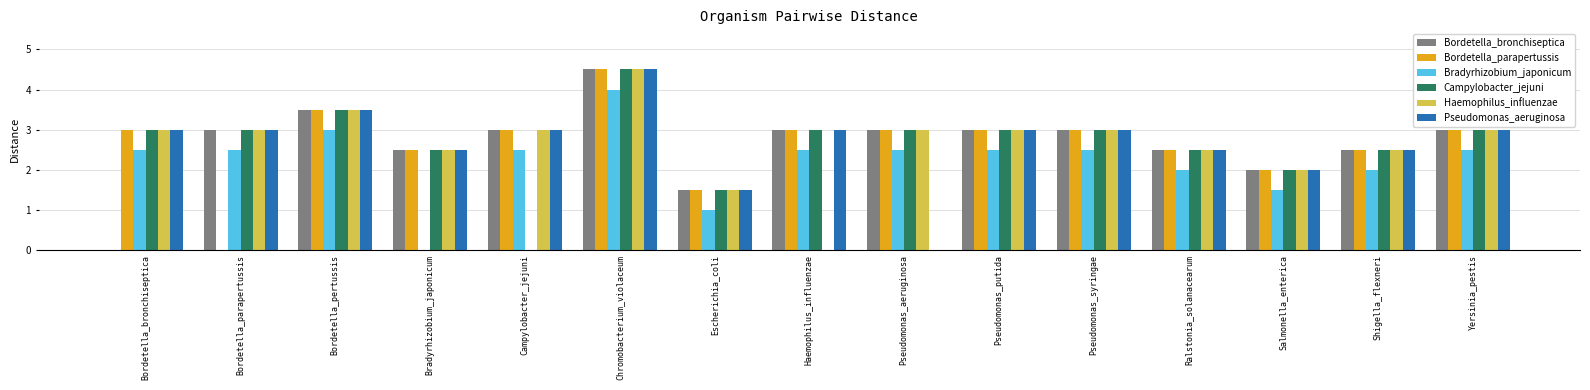

Reading right to left, list all the values displayed in this chart.

Bordetella_bronchiseptica: Yersinia_pestis=3.0	Shigella_flexneri=2.5	Salmonella_enterica=2.0	Ralstonia_solanacearum=2.5	Pseudomonas_syringae=3.0	Pseudomonas_putida=3.0	Pseudomonas_aeruginosa=3.0	Haemophilus_influenzae=3.0	Escherichia_coli=1.5	Chromobacterium_violaceum=4.5	Campylobacter_jejuni=3.0	Bradyrhizobium_japonicum=2.5	Bordetella_pertussis=3.5	Bordetella_parapertussis=3.0	Bordetella_bronchiseptica=0.0
Bordetella_parapertussis: Yersinia_pestis=3.0	Shigella_flexneri=2.5	Salmonella_enterica=2.0	Ralstonia_solanacearum=2.5	Pseudomonas_syringae=3.0	Pseudomonas_putida=3.0	Pseudomonas_aeruginosa=3.0	Haemophilus_influenzae=3.0	Escherichia_coli=1.5	Chromobacterium_violaceum=4.5	Campylobacter_jejuni=3.0	Bradyrhizobium_japonicum=2.5	Bordetella_pertussis=3.5	Bordetella_parapertussis=0.0	Bordetella_bronchiseptica=3.0
Bradyrhizobium_japonicum: Yersinia_pestis=2.5	Shigella_flexneri=2.0	Salmonella_enterica=1.5	Ralstonia_solanacearum=2.0	Pseudomonas_syringae=2.5	Pseudomonas_putida=2.5	Pseudomonas_aeruginosa=2.5	Haemophilus_influenzae=2.5	Escherichia_coli=1.0	Chromobacterium_violaceum=4.0	Campylobacter_jejuni=2.5	Bradyrhizobium_japonicum=0.0	Bordetella_pertussis=3.0	Bordetella_parapertussis=2.5	Bordetella_bronchiseptica=2.5
Campylobacter_jejuni: Yersinia_pestis=3.0	Shigella_flexneri=2.5	Salmonella_enterica=2.0	Ralstonia_solanacearum=2.5	Pseudomonas_syringae=3.0	Pseudomonas_putida=3.0	Pseudomonas_aeruginosa=3.0	Haemophilus_influenzae=3.0	Escherichia_coli=1.5	Chromobacterium_violaceum=4.5	Campylobacter_jejuni=0.0	Bradyrhizobium_japonicum=2.5	Bordetella_pertussis=3.5	Bordetella_parapertussis=3.0	Bordetella_bronchiseptica=3.0
Haemophilus_influenzae: Yersinia_pestis=3.0	Shigella_flexneri=2.5	Salmonella_enterica=2.0	Ralstonia_solanacearum=2.5	Pseudomonas_syringae=3.0	Pseudomonas_putida=3.0	Pseudomonas_aeruginosa=3.0	Haemophilus_influenzae=0.0	Escherichia_coli=1.5	Chromobacterium_violaceum=4.5	Campylobacter_jejuni=3.0	Bradyrhizobium_japonicum=2.5	Bordetella_pertussis=3.5	Bordetella_parapertussis=3.0	Bordetella_bronchiseptica=3.0
Pseudomonas_aeruginosa: Yersinia_pestis=3.0	Shigella_flexneri=2.5	Salmonella_enterica=2.0	Ralstonia_solanacearum=2.5	Pseudomonas_syringae=3.0	Pseudomonas_putida=3.0	Pseudomonas_aeruginosa=0.0	Haemophilus_influenzae=3.0	Escherichia_coli=1.5	Chromobacterium_violaceum=4.5	Campylobacter_jejuni=3.0	Bradyrhizobium_japonicum=2.5	Bordetella_pertussis=3.5	Bordetella_parapertussis=3.0	Bordetella_bronchiseptica=3.0